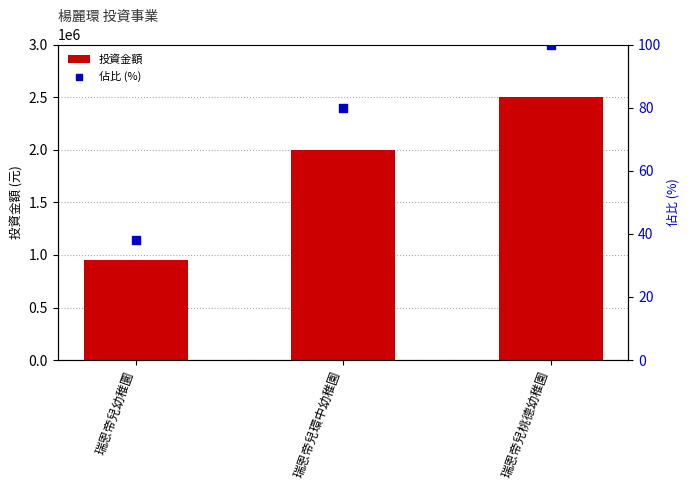

Which series has the largest total across all categories?

投資金額